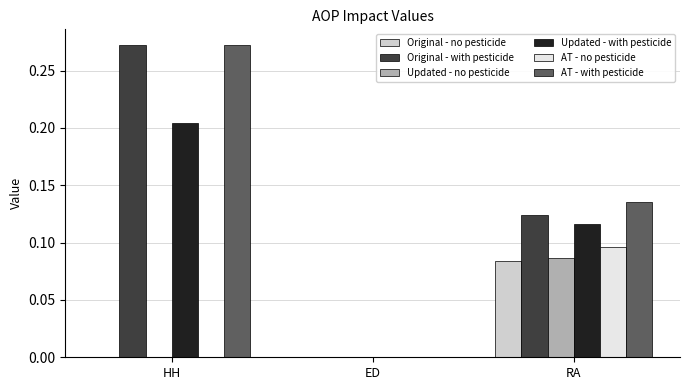

At which category is the sum across all series the highest?

HH